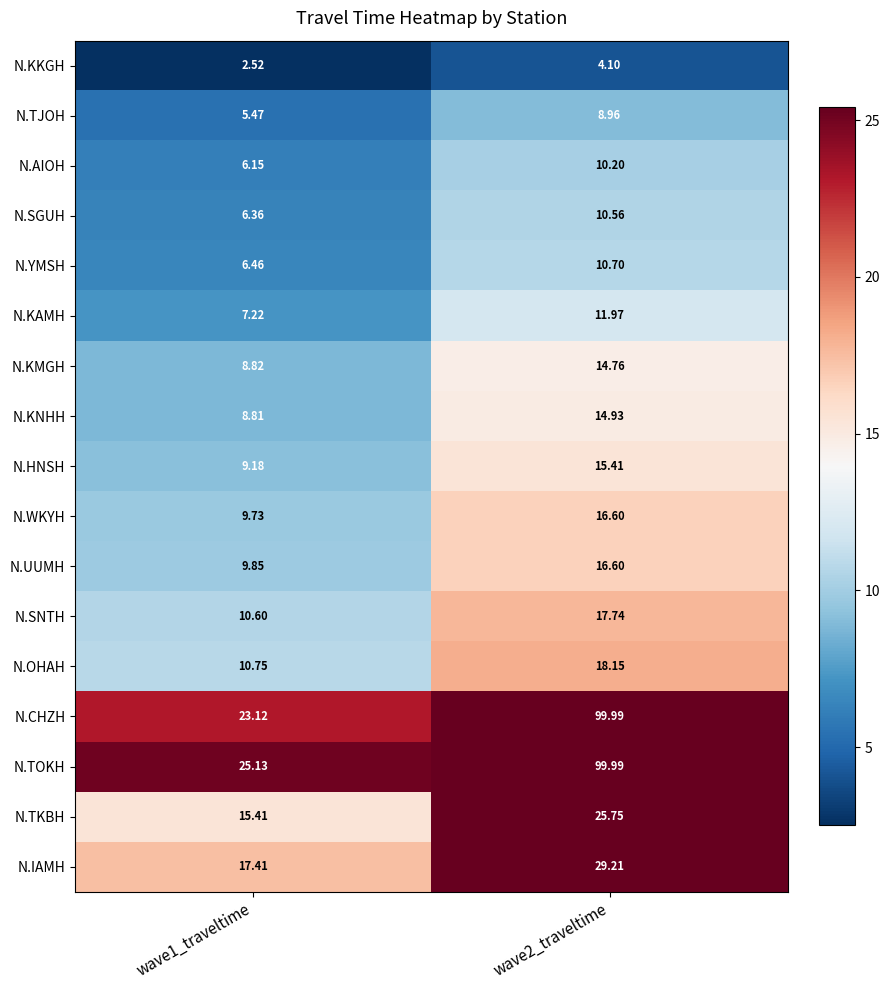

How many series are shown in this chart?

17